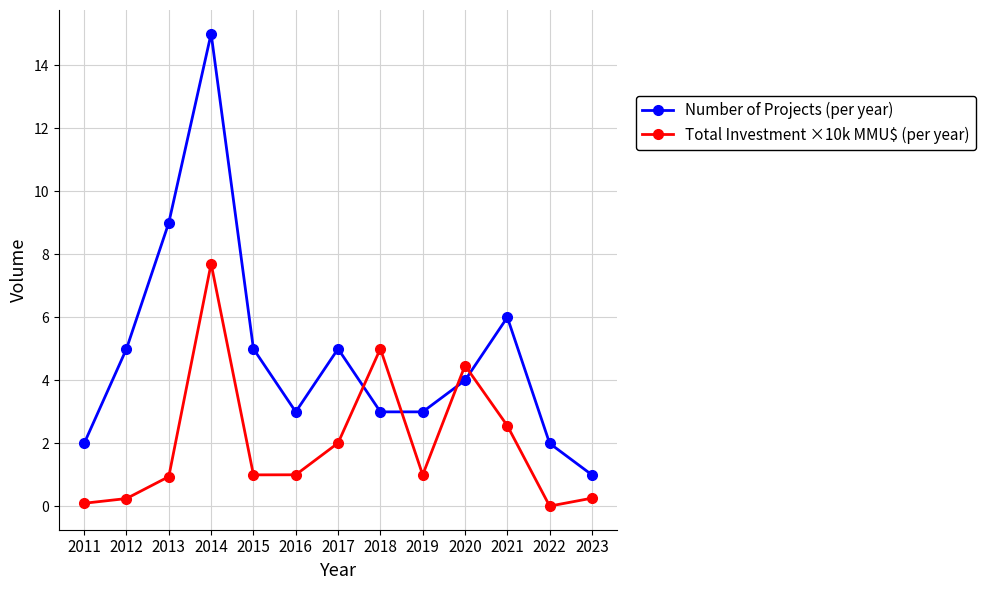

Which series has the largest range (max minus min)?

Number of Projects (per year)